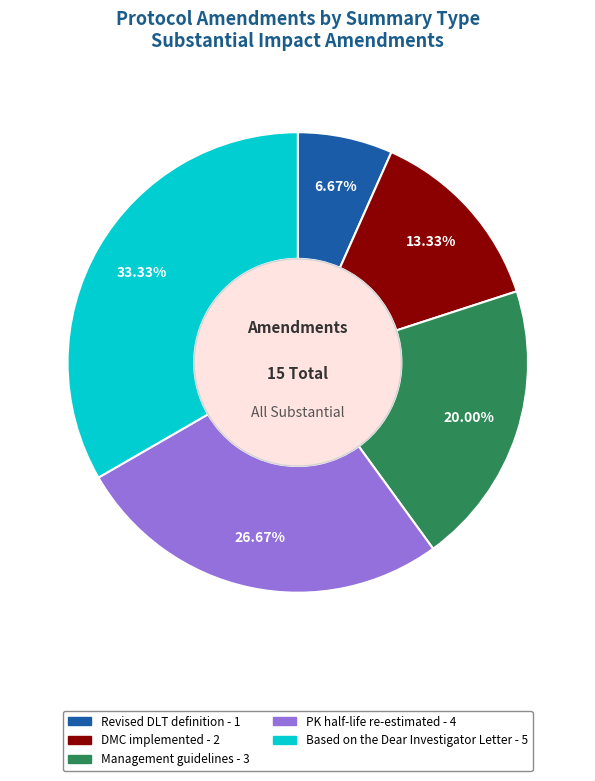

The PK half-life re-estimated slice represents 19% of the pie. True or false?

False